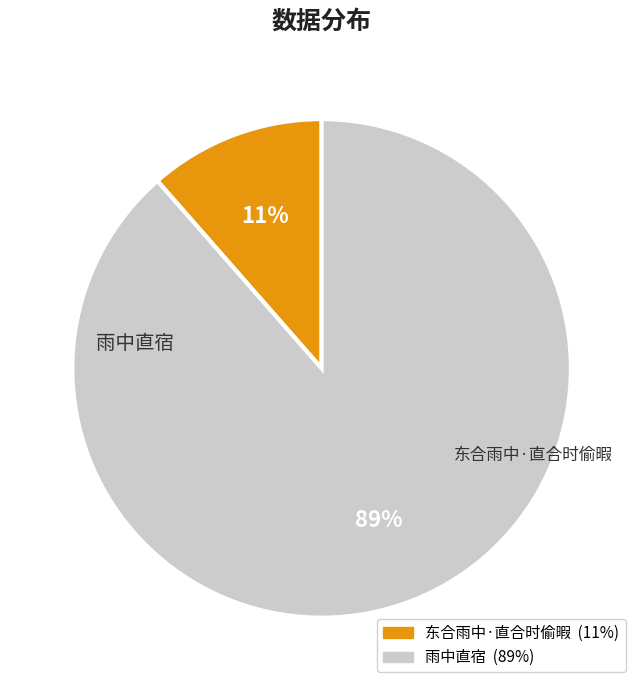

Is it true that 雨中直宿 is 79% of the pie?

False